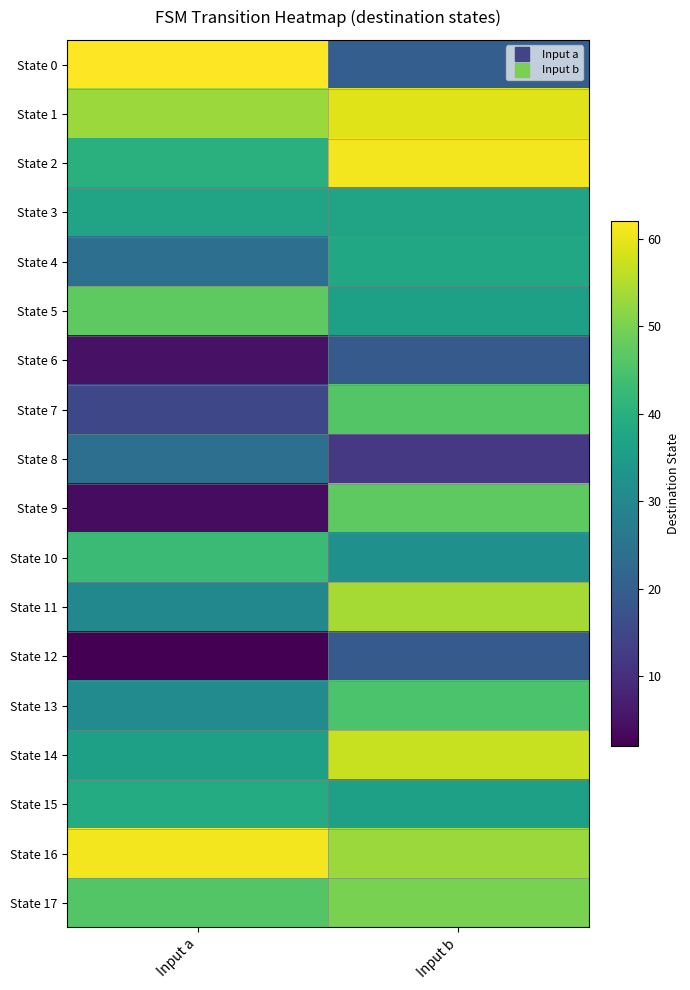

How many distinct data groups are displayed?

18